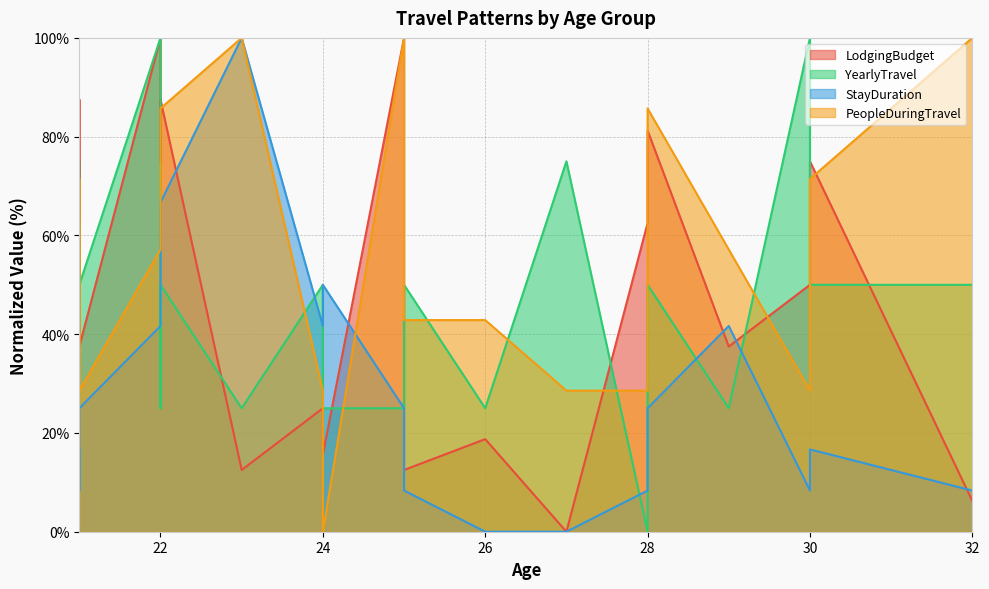

True or false: YearlyTravel has a value of 50.0 at 21.

True